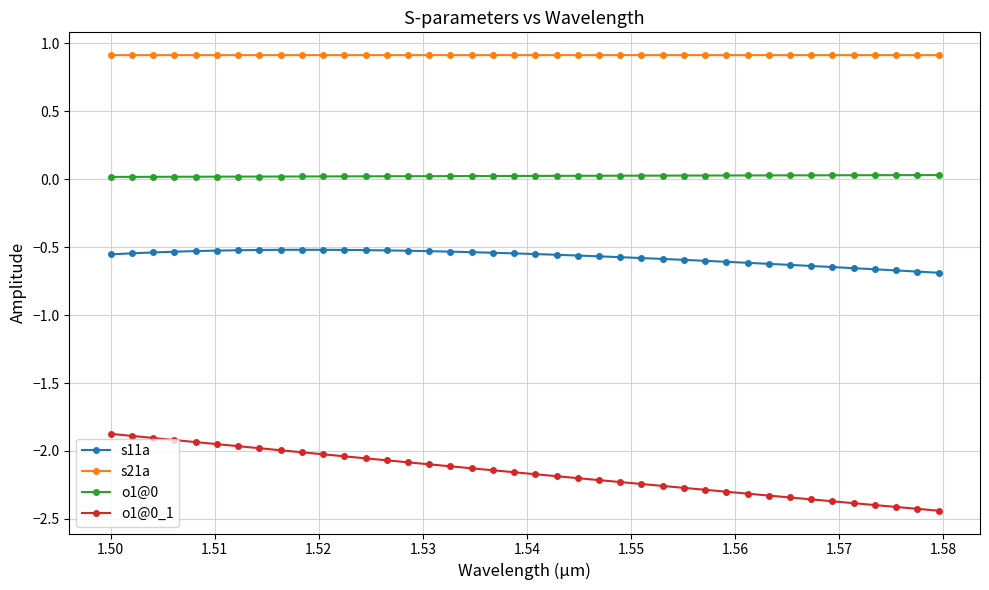

What is the maximum value shown in the chart?

0.9